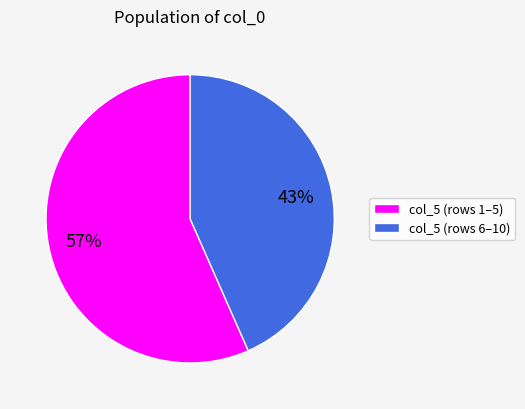

To the nearest percent, what is the average slice percentage?

50%